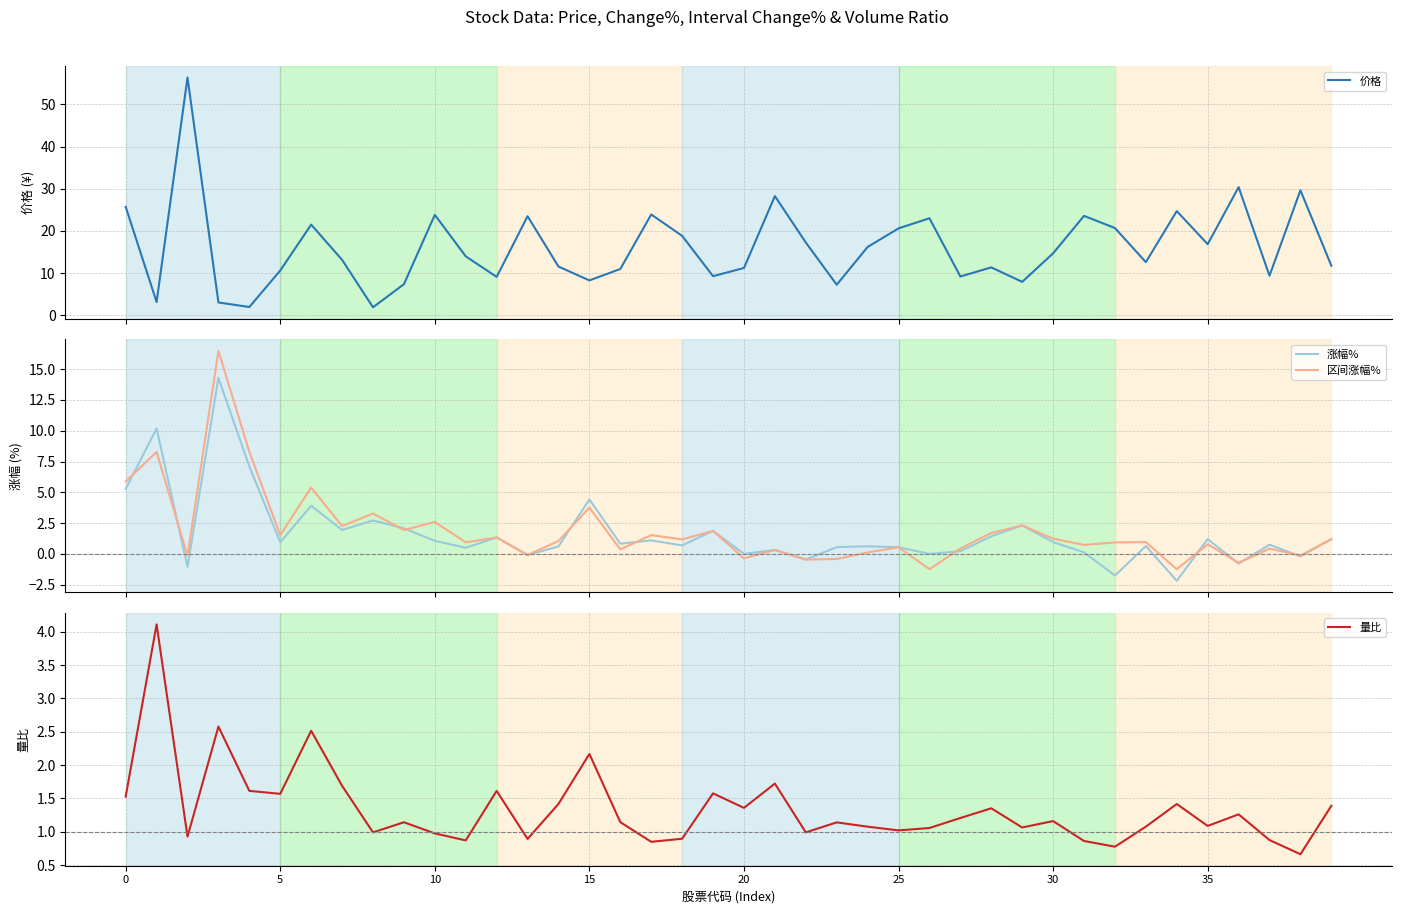

What is the minimum value for 涨幅%?

-2.2